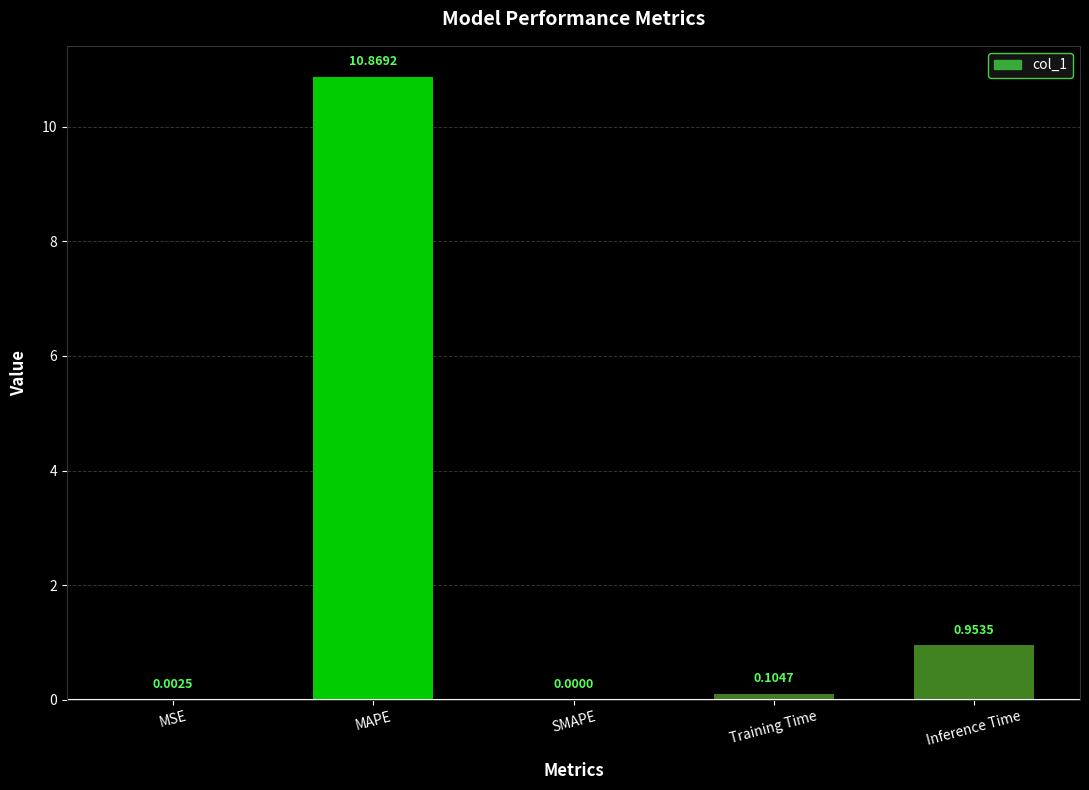

Which has a higher value, MSE or MAPE?

MAPE